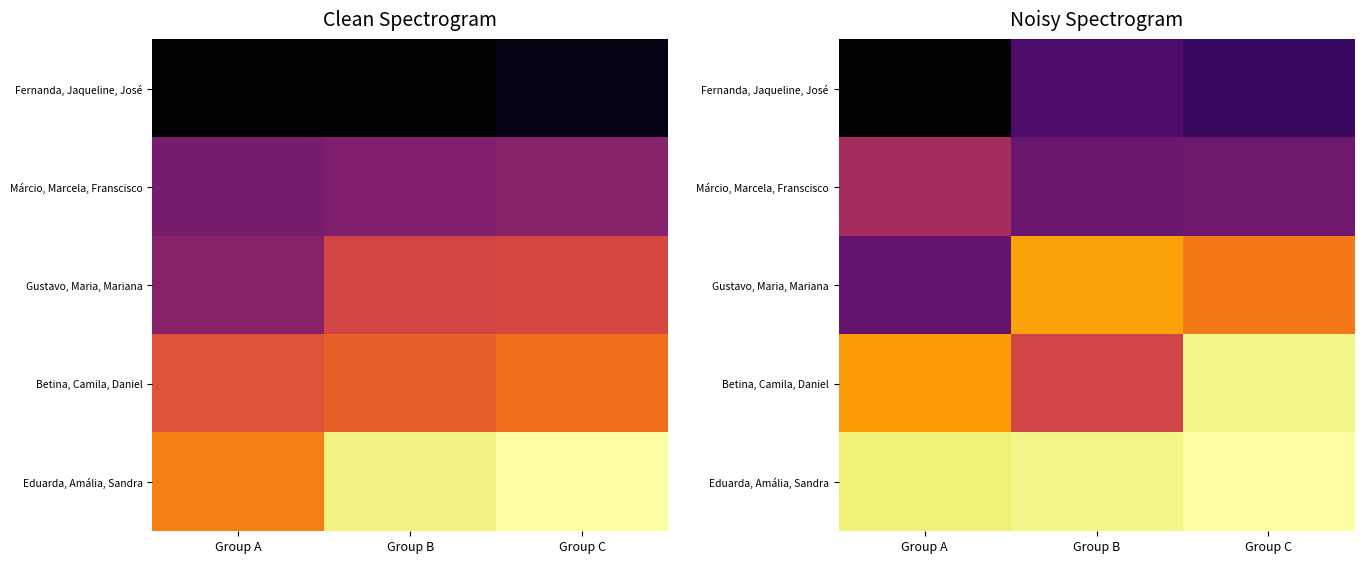

Which label corresponds to the smallest value in the chart?

Group A